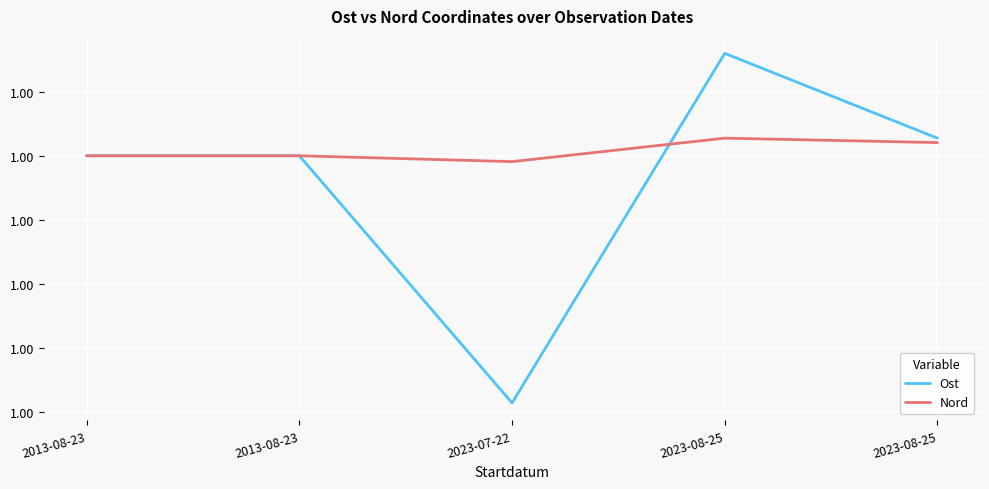

The Ost series shows 1.8 at 2023-08-25. True or false?

False